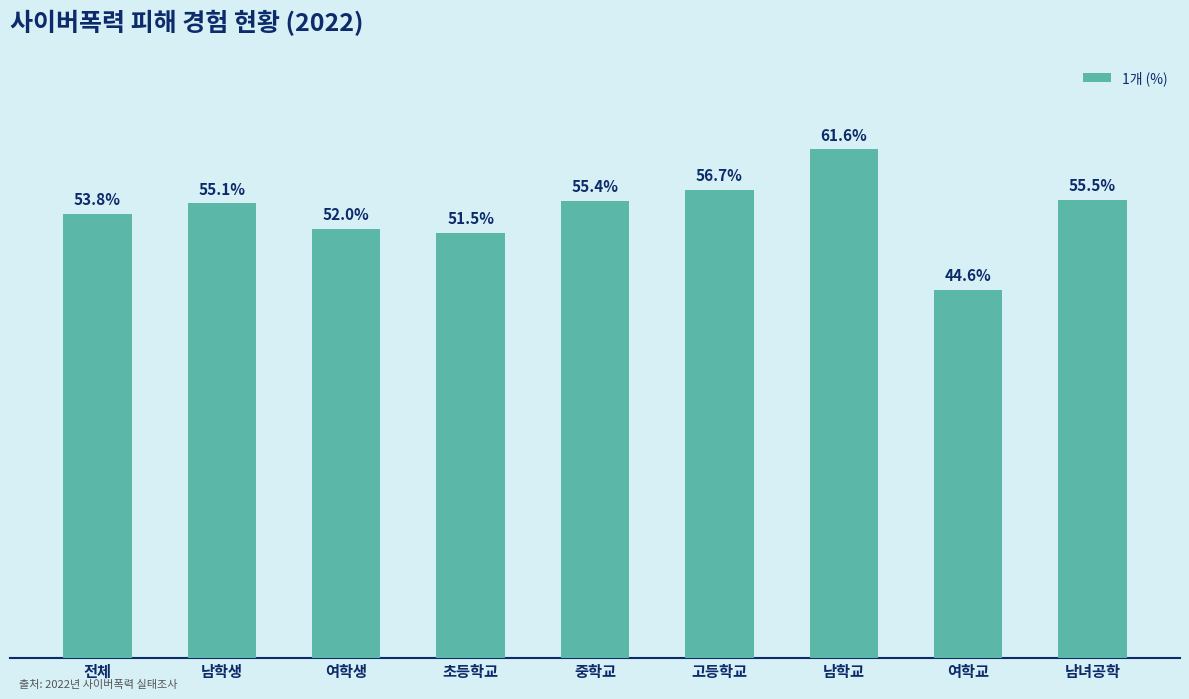

Which label corresponds to the smallest value in the chart?

여학교